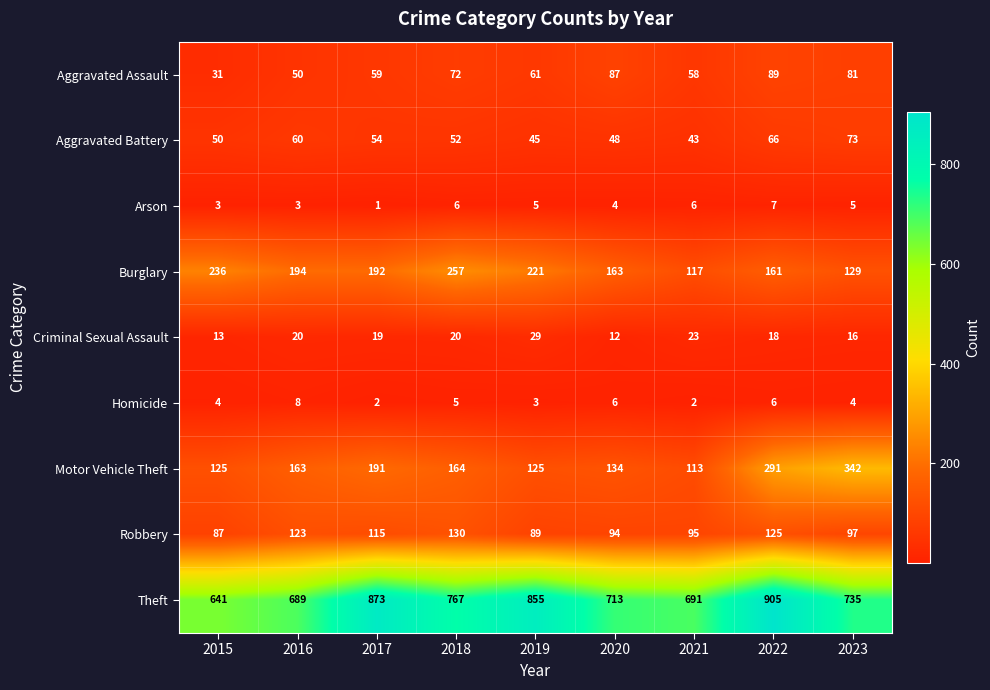

Which series has the widest spread of values?

Theft